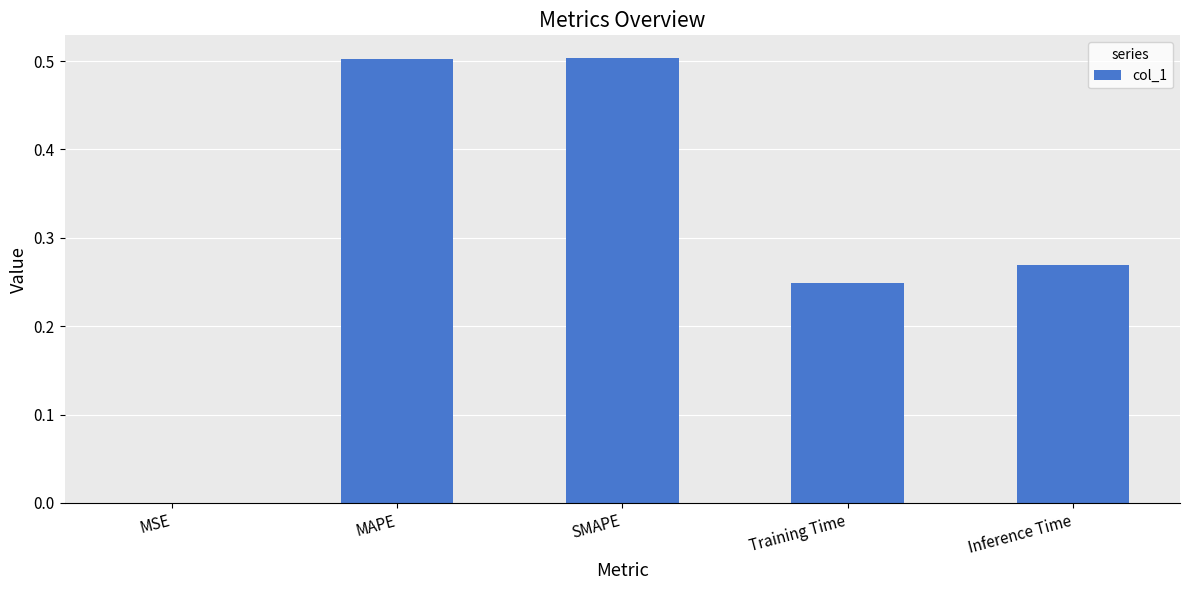

The value at SMAPE is 0.9. True or false?

False